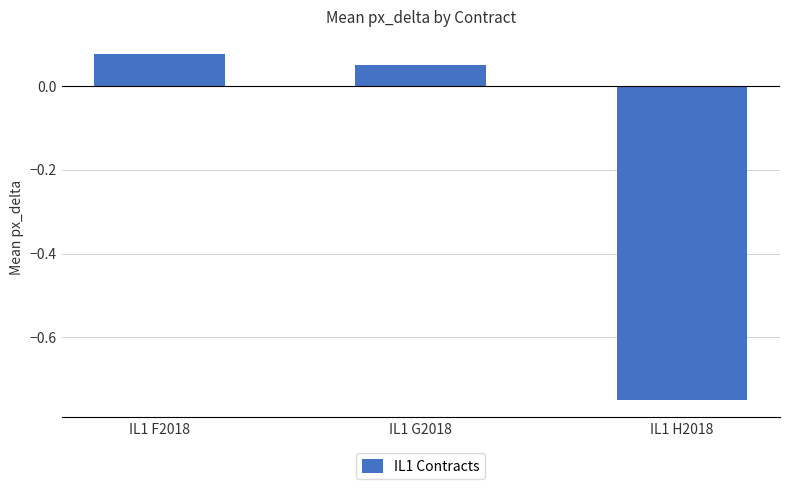

True or false: the data shows -1.0 at IL1 H2018.

False